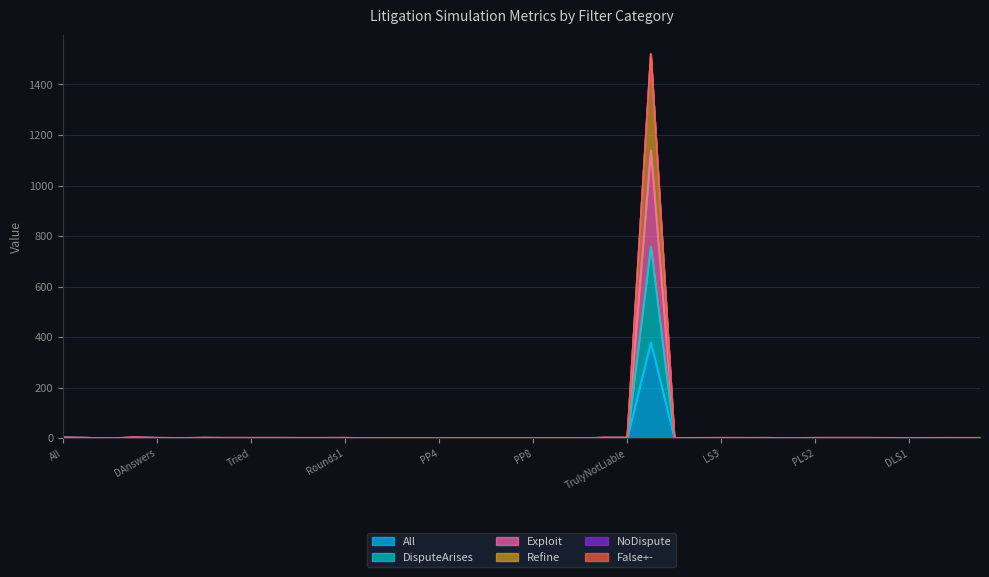

Where is the first local minimum for Exploit?

NoDispute